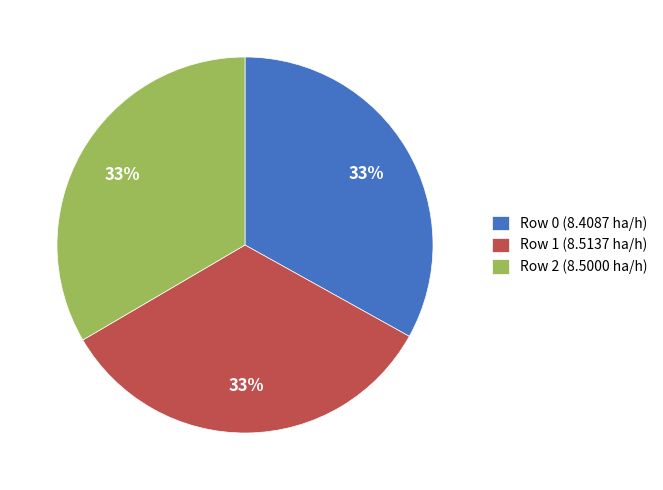

What percentage is the Row 1 slice, to the nearest percent?

33%